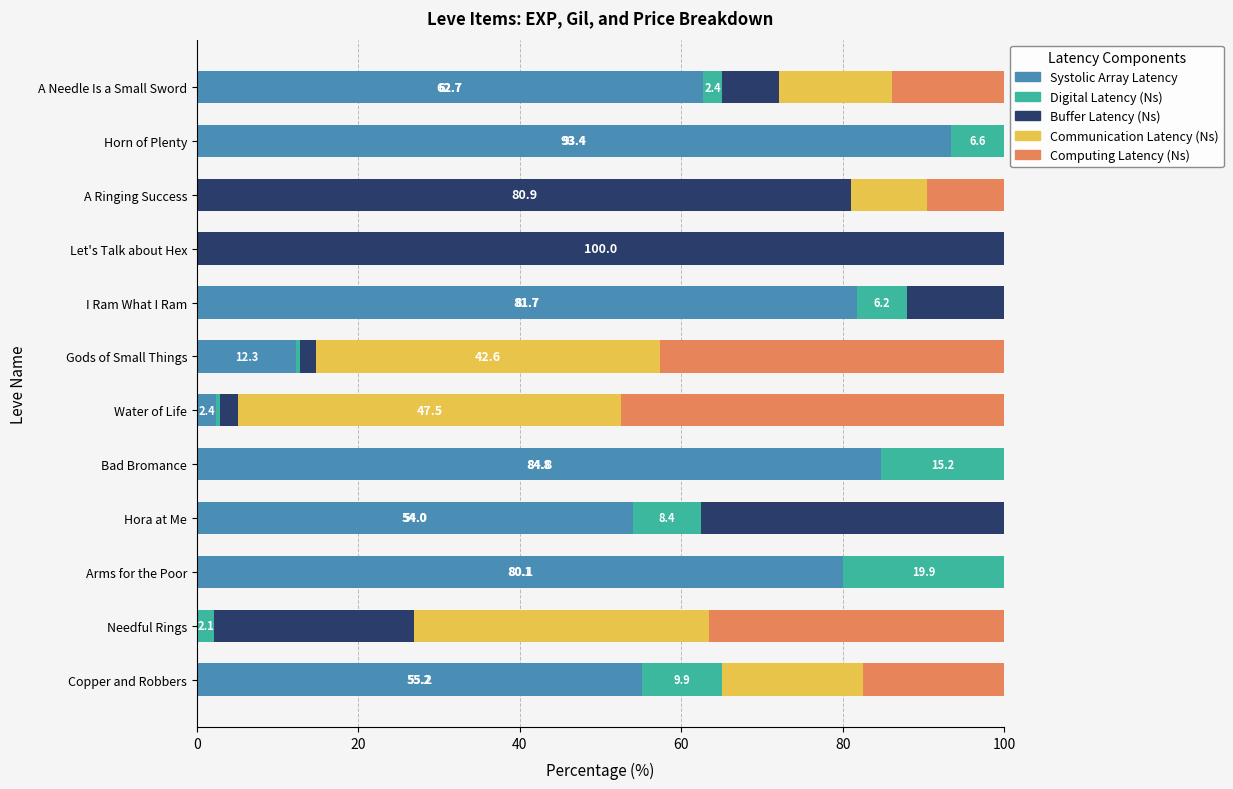

What is the total value across all series at Bad Bromance?

100.0